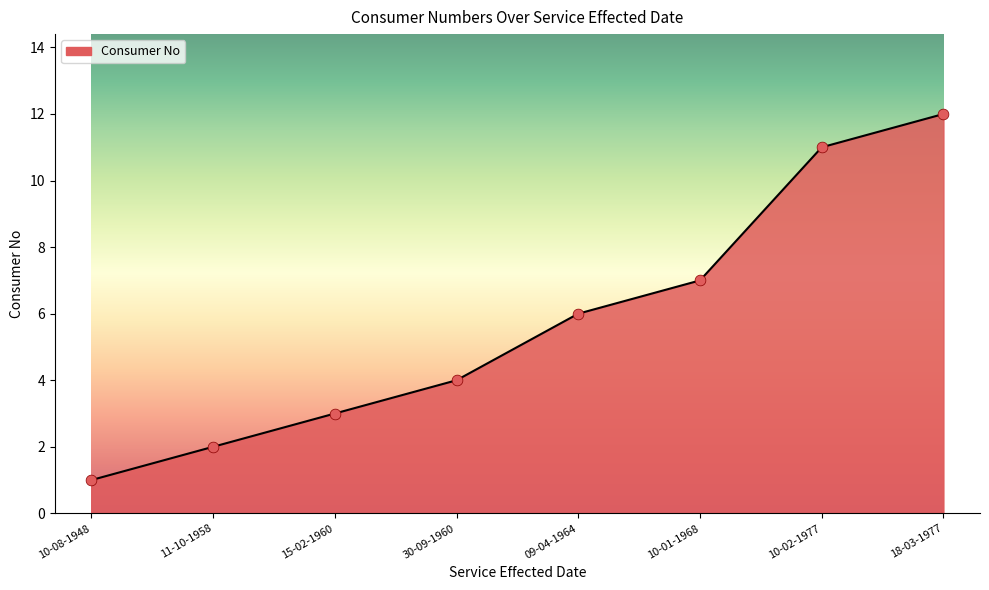

What is the change in value from 10-08-1948 to 09-04-1964?

+5